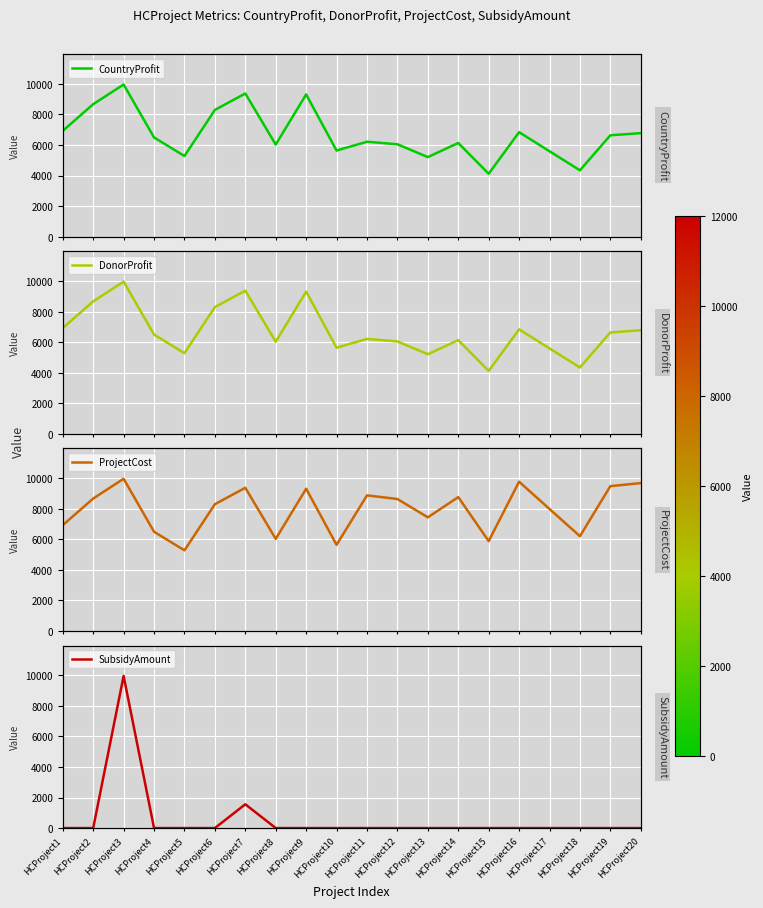

Is it true that SubsidyAmount equals 0 at HCProject19?

True